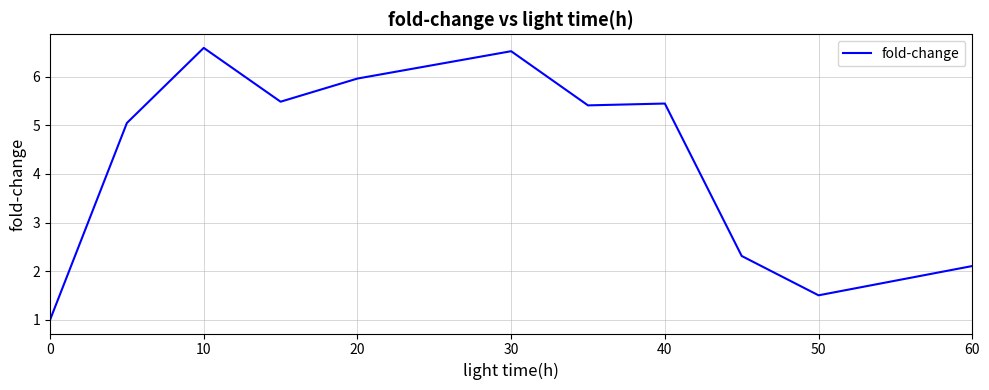

What is the maximum value shown in the chart?

6.6